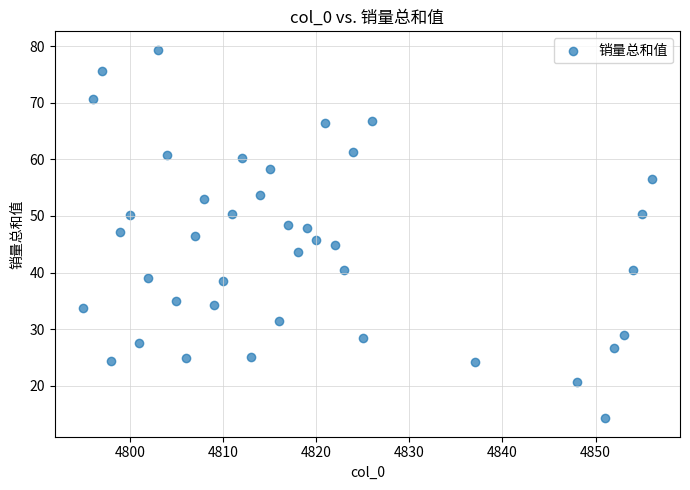

What is the range of X values (max minus min)?

61.0